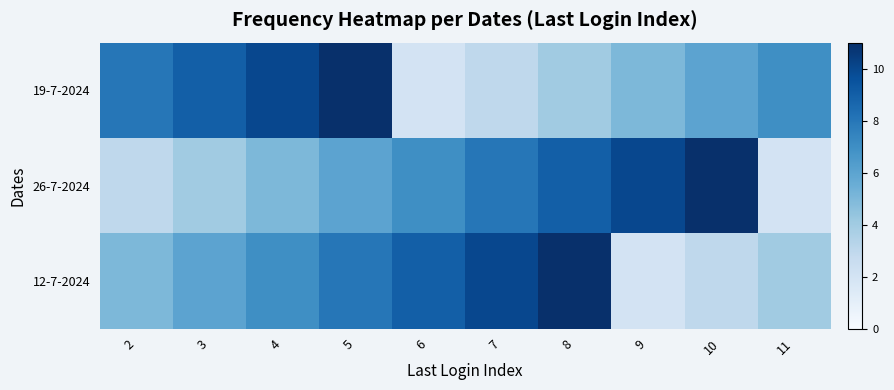

Which series has the largest range (max minus min)?

19-7-2024